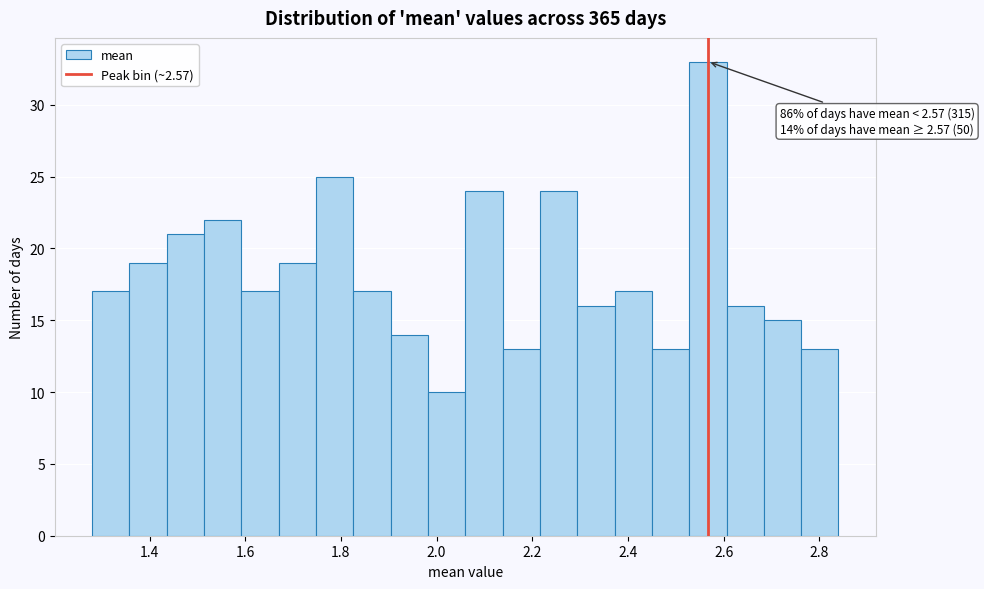

Around what value on the x-axis is the tallest bar? Give the approximate position of its centre, as read against the axis.

2.56